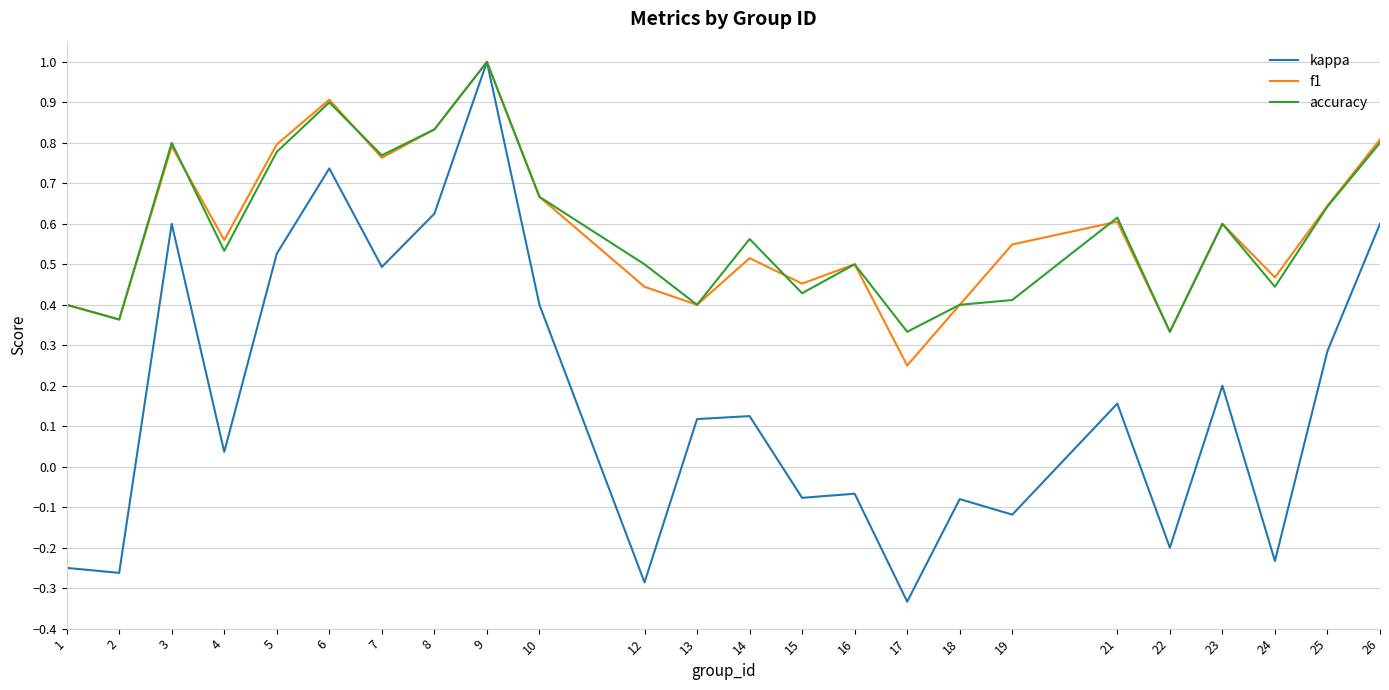

At which label is kappa closest to 0?

4